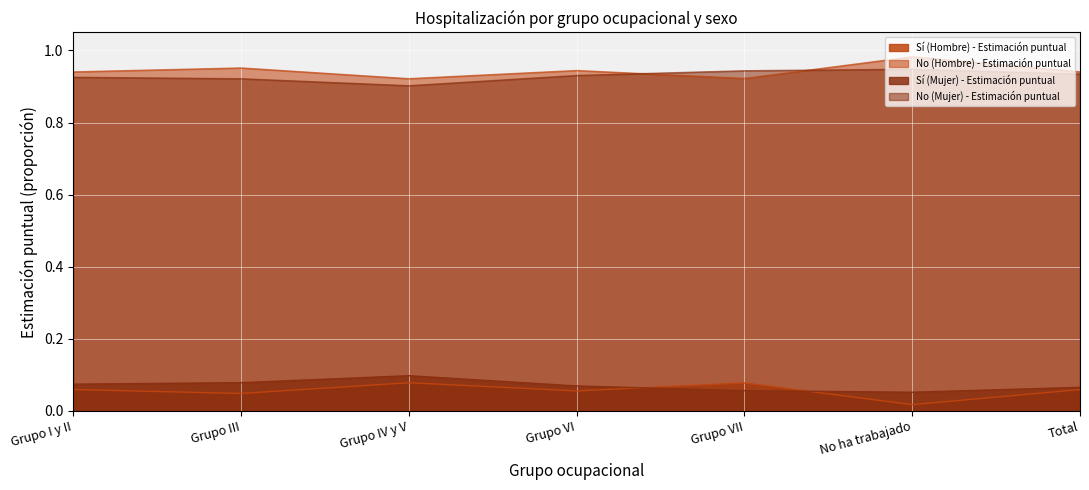

At which category does the chart reach its minimum across all series?

No ha trabajado